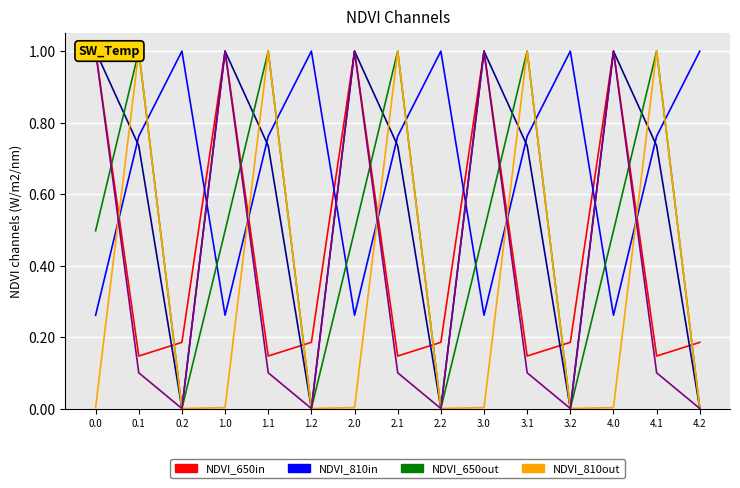

What is the difference between the maximum and minimum values in the NDVI_810in series?

0.7